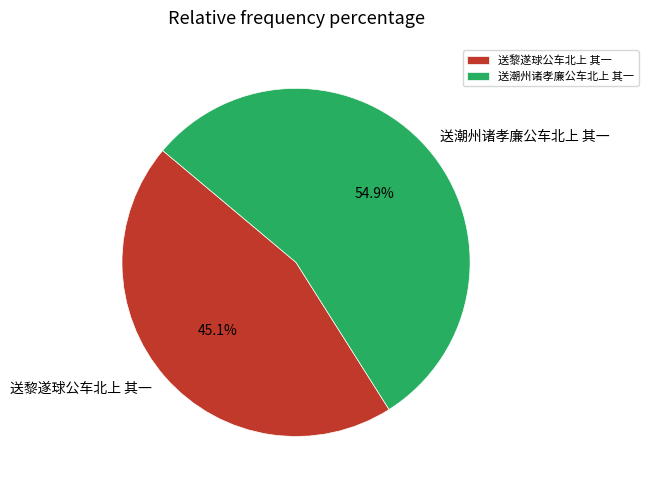

Is 送潮州诸孝廉公车北上 其一 the majority of the pie?

Yes